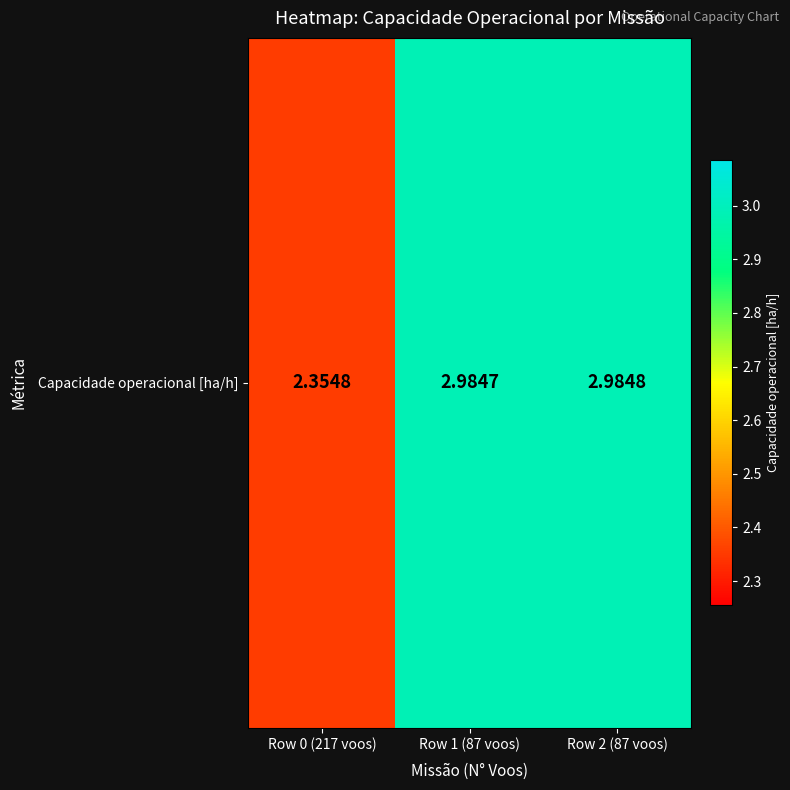

Reading right to left, list all the values displayed in this chart.

Row 2 (87 voos)=3.0	Row 1 (87 voos)=3.0	Row 0 (217 voos)=2.4